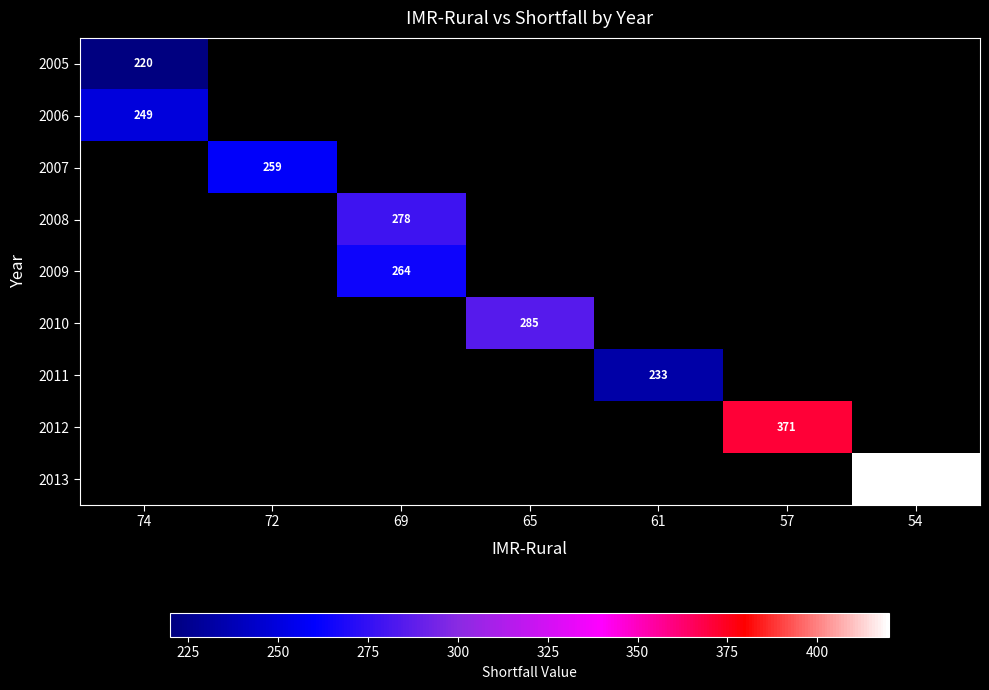

Count the number of data series in this chart.

9